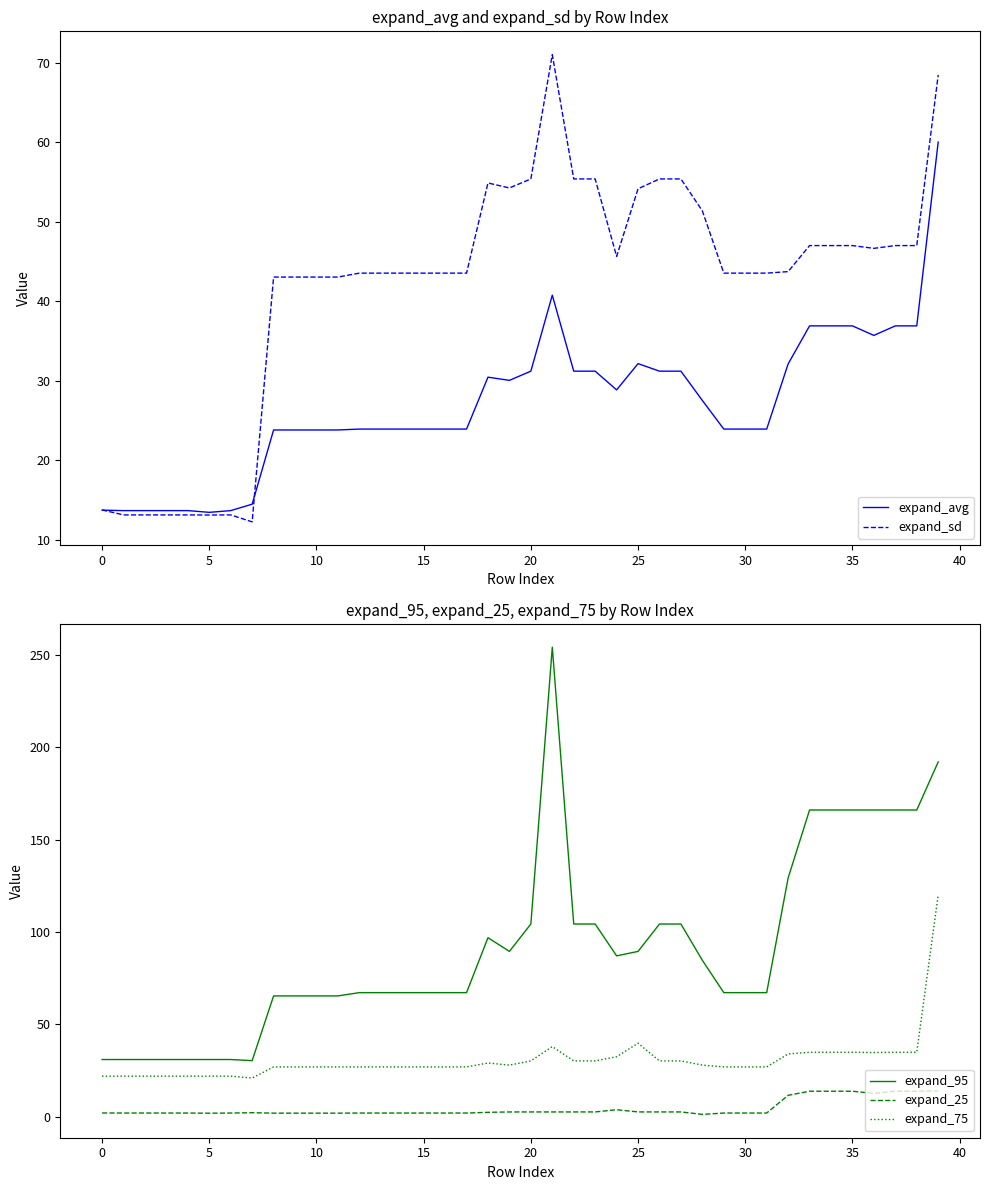

True or false: expand_sd and expand_95 intersect in this chart.

False